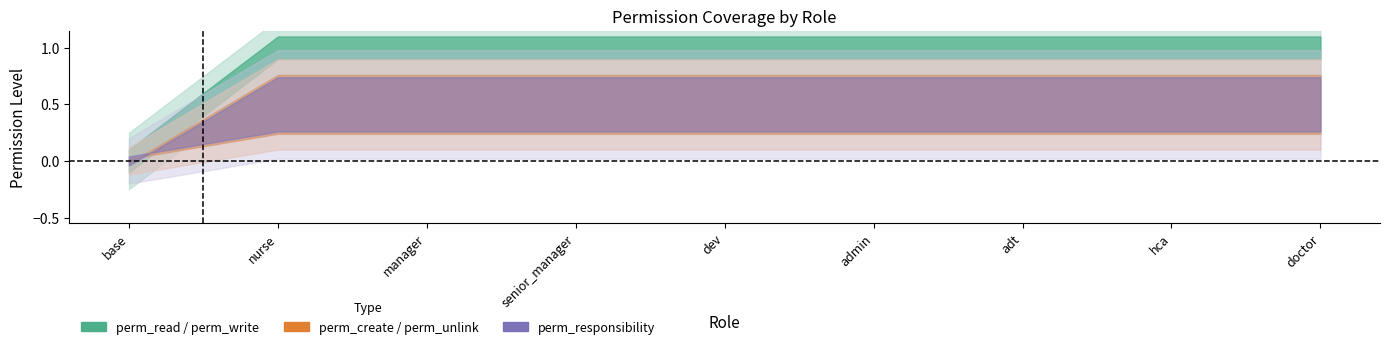

At which label is perm_create closest to 0?

base